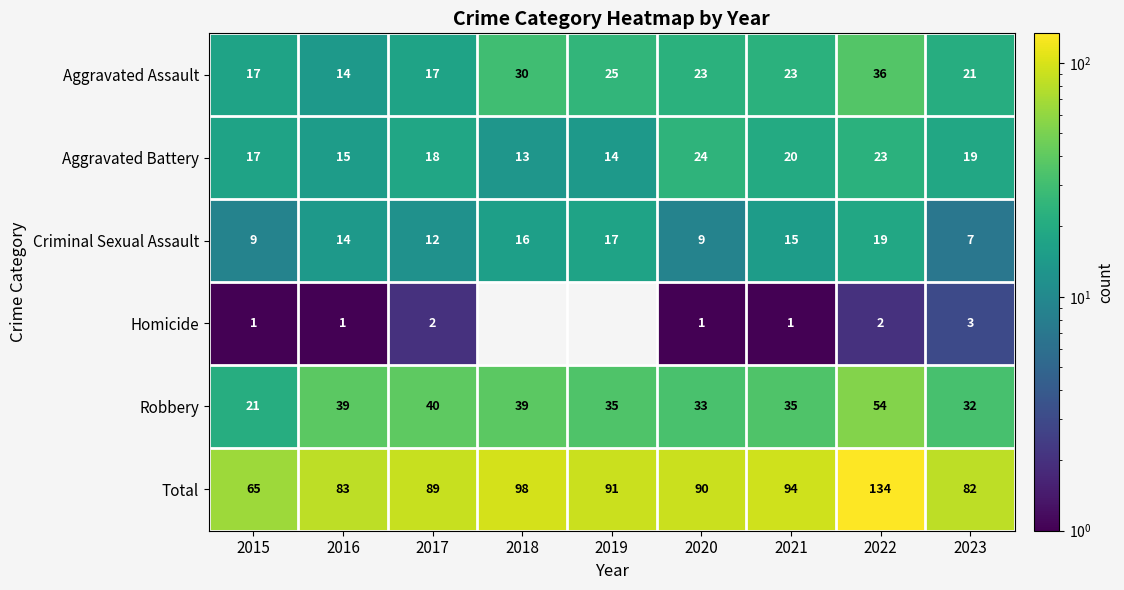

What is the lowest value of the Criminal Sexual Assault series?

7